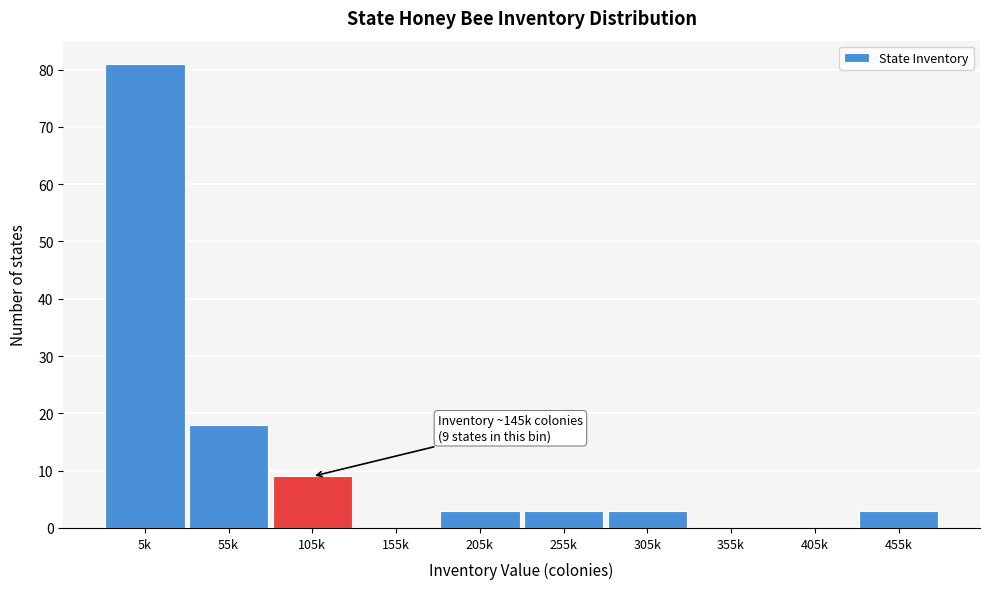

Reading right to left, what are all the values shown in this chart?

455k=3	405k=0	355k=0	305k=3	255k=3	205k=3	155k=0	105k=9	55k=18	5k=81